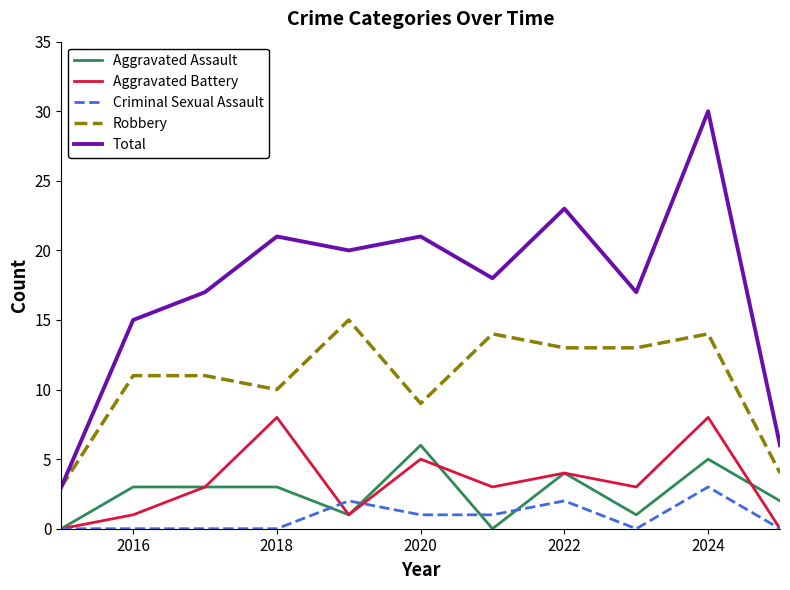

True or false: Criminal Sexual Assault and Total cross at least once.

False